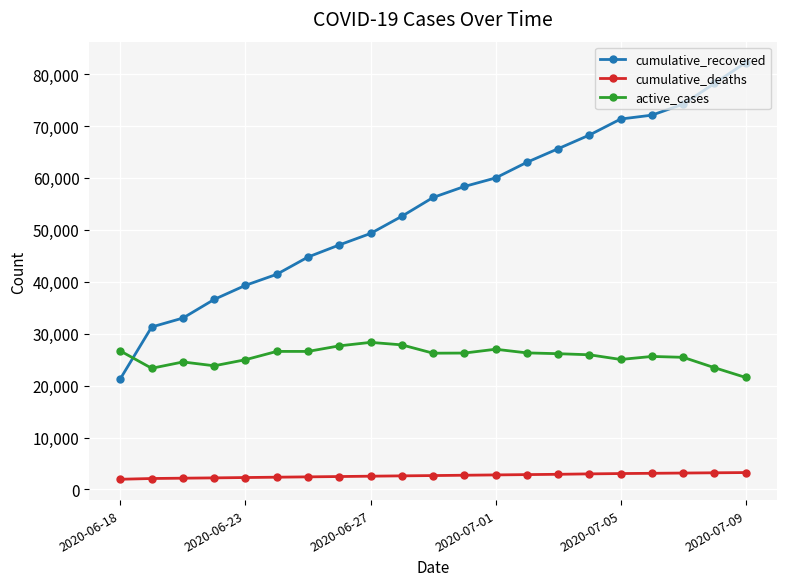

Which series has the largest total across all categories?

cumulative_recovered